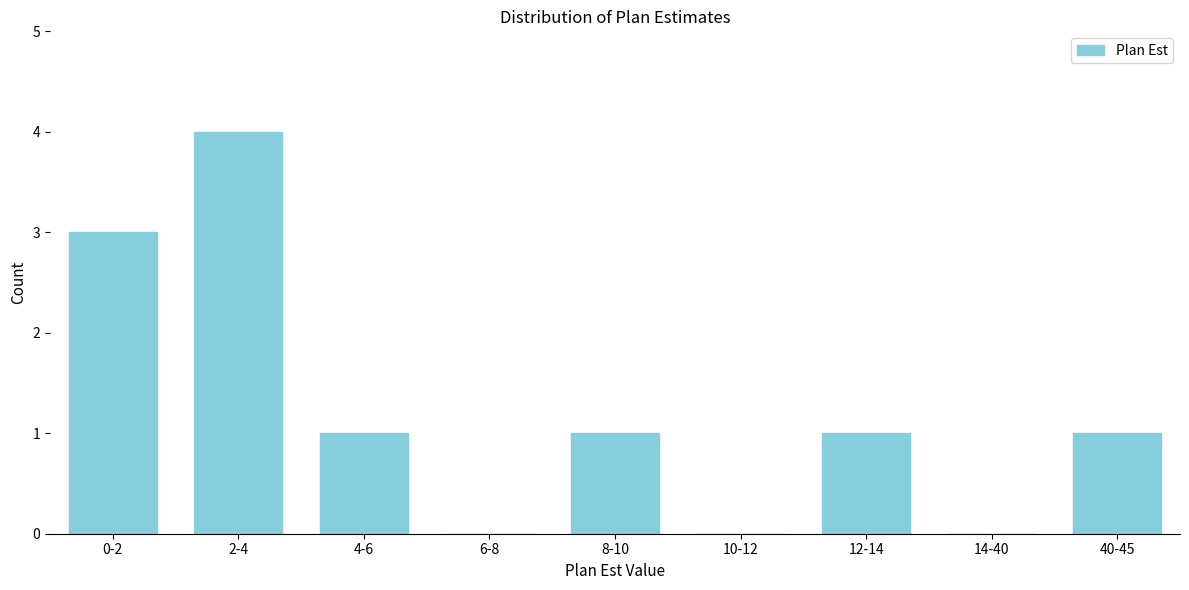

Reading left to right, what are all the values shown in this chart?

0-2=3	2-4=4	4-6=1	6-8=0	8-10=1	10-12=0	12-14=1	14-40=0	40-45=1